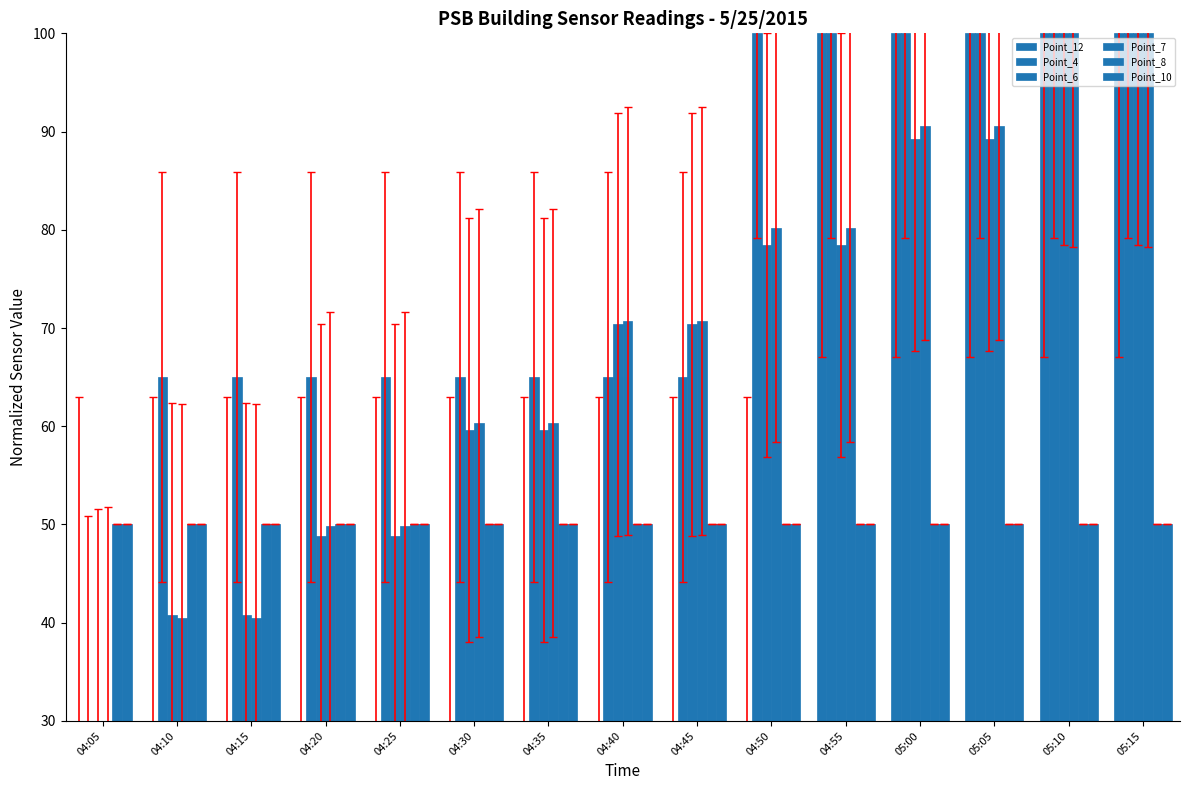

What is the value of the Point_4 bar at the 12th from the left?

100.0